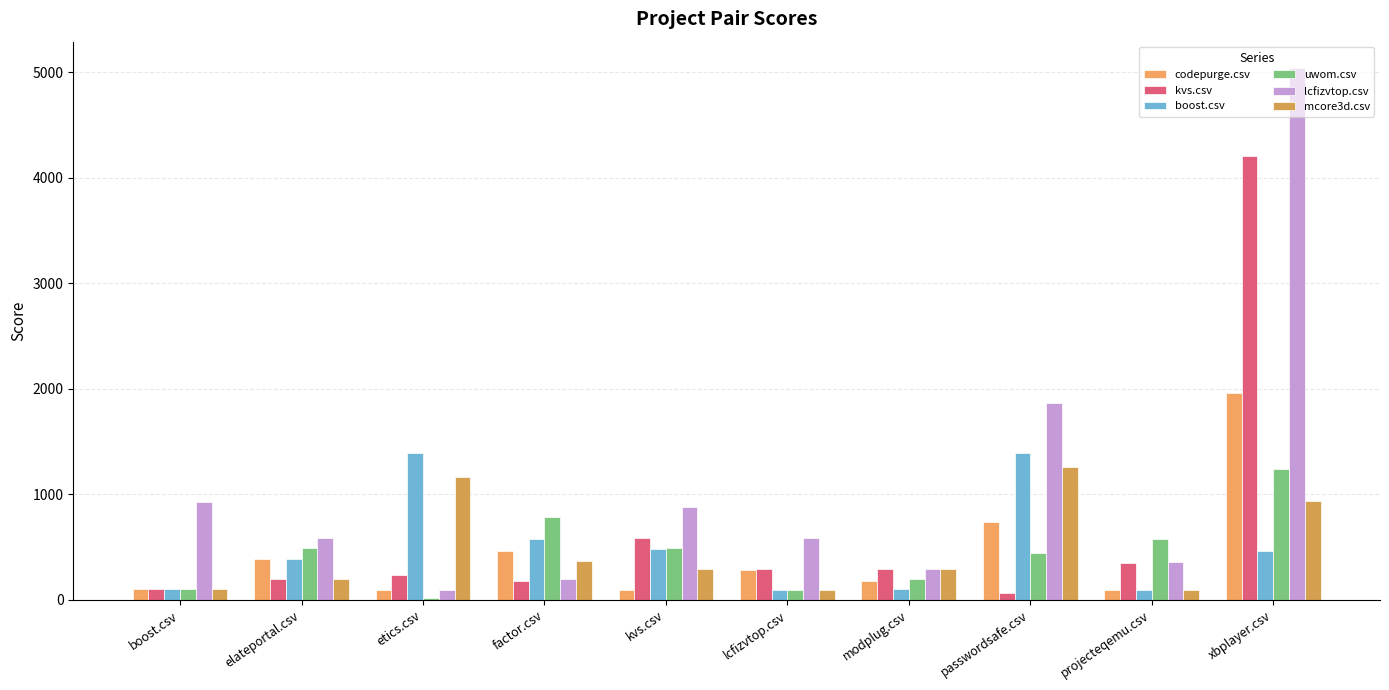

Is the value of uwom.csv at factor.csv greater than the value of lcfizvtop.csv at boost.csv?

No